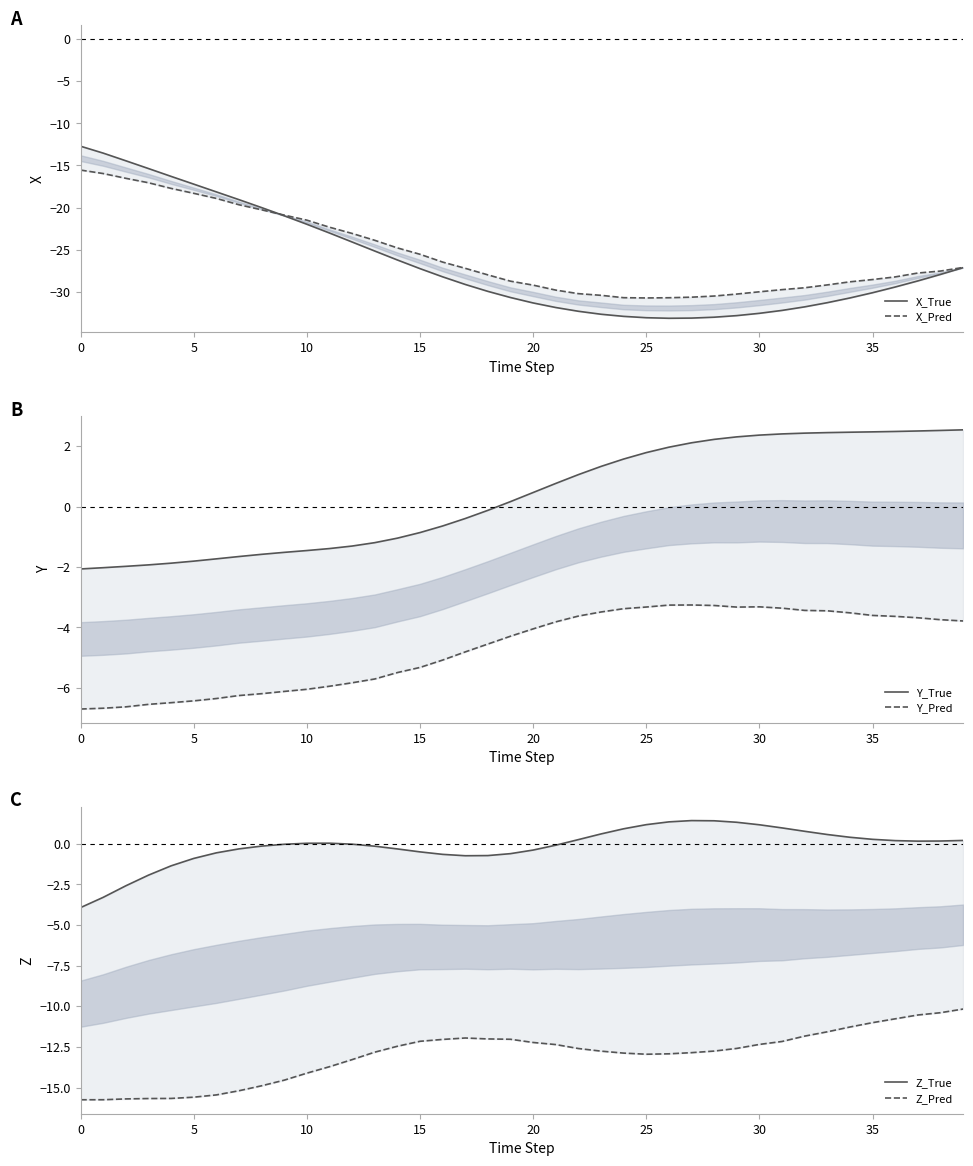

How many lines are shown in the chart?

6